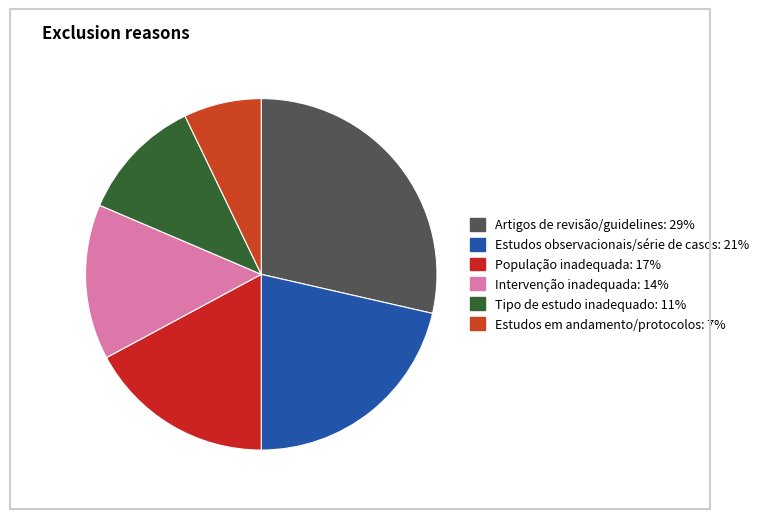

Is there a majority slice in this chart?

No